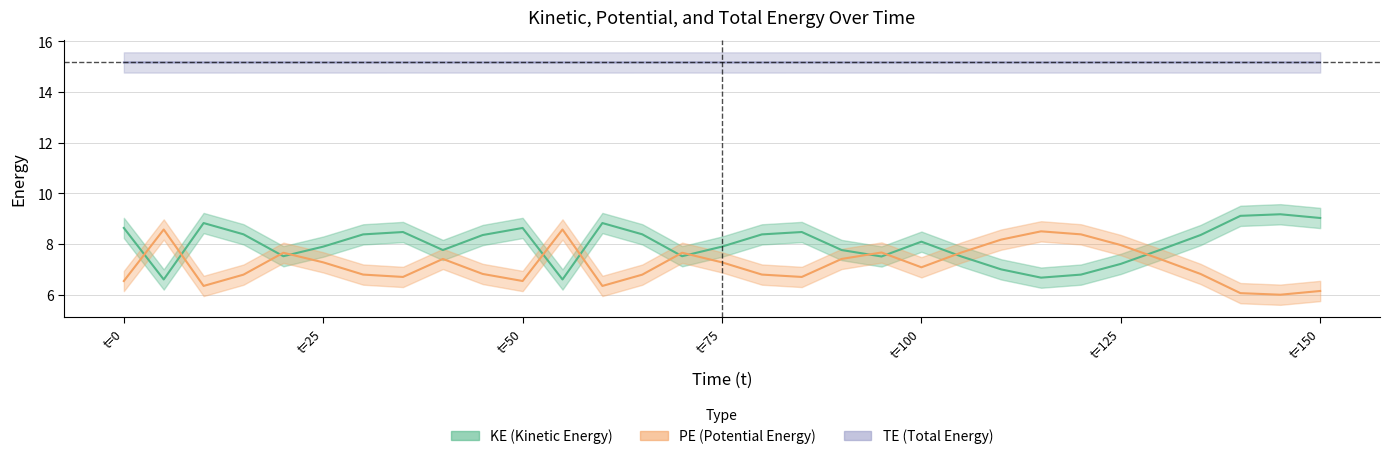

The value of KE at t=0 is 8.6. True or false?

True